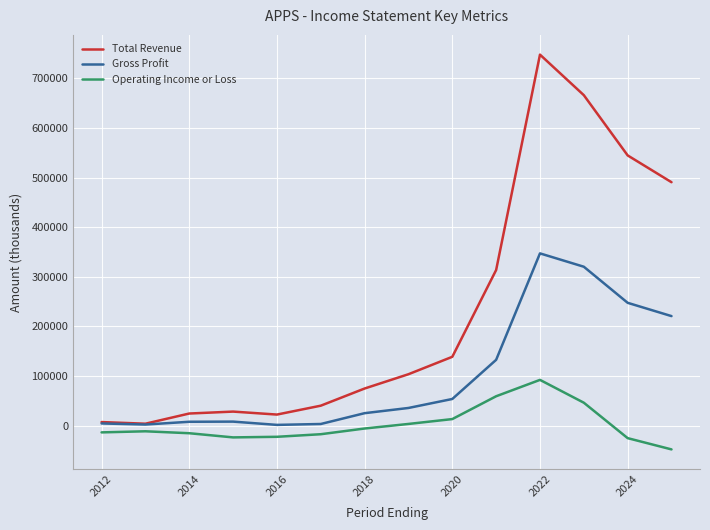

Does the chart display data point markers on the line(s)?

No